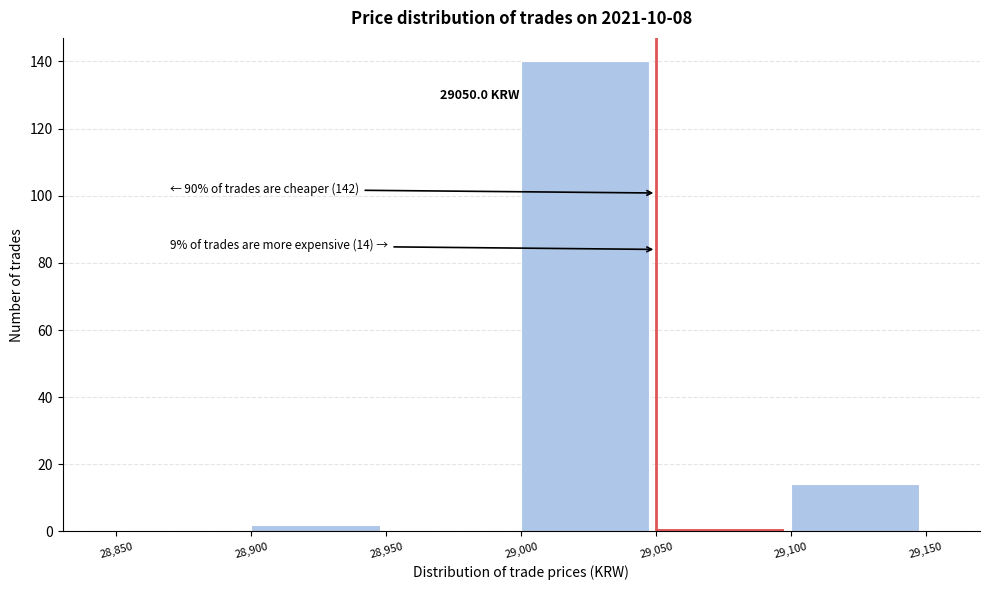

Over which range of the x-axis is the bar tallest?

29,000 to 29,050